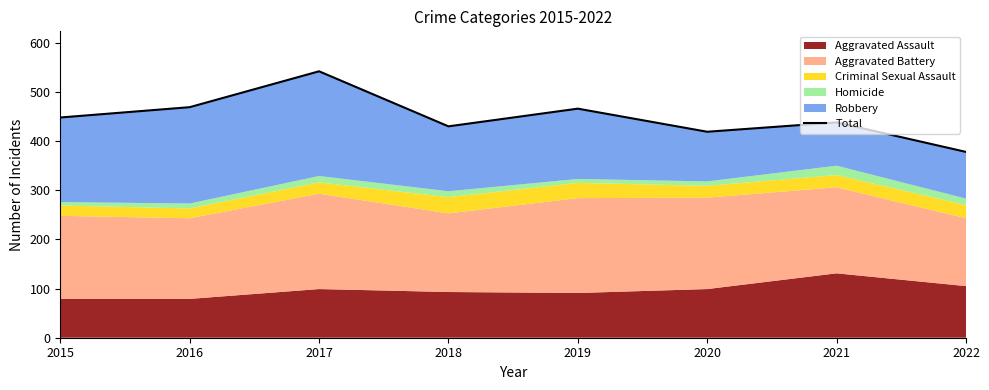

At which category does the data reach its first local peak?

2017